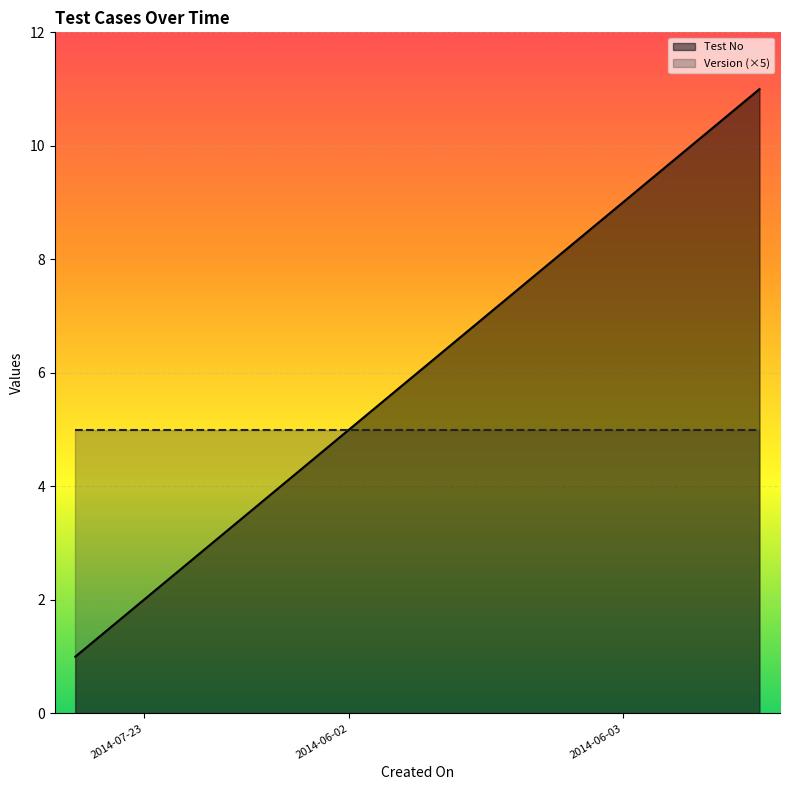

True or false: Version (×5) has a value of 5 at 2014-07-23.

True